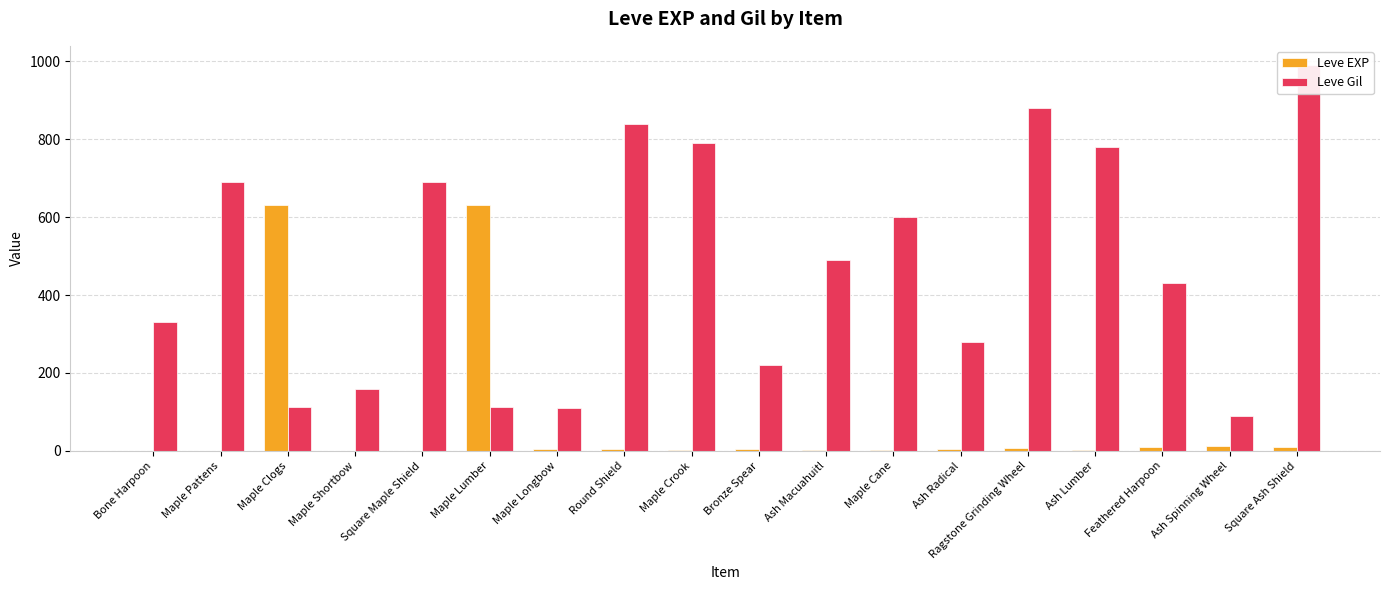

At which label is Leve EXP closest to 315?

Ash Spinning Wheel